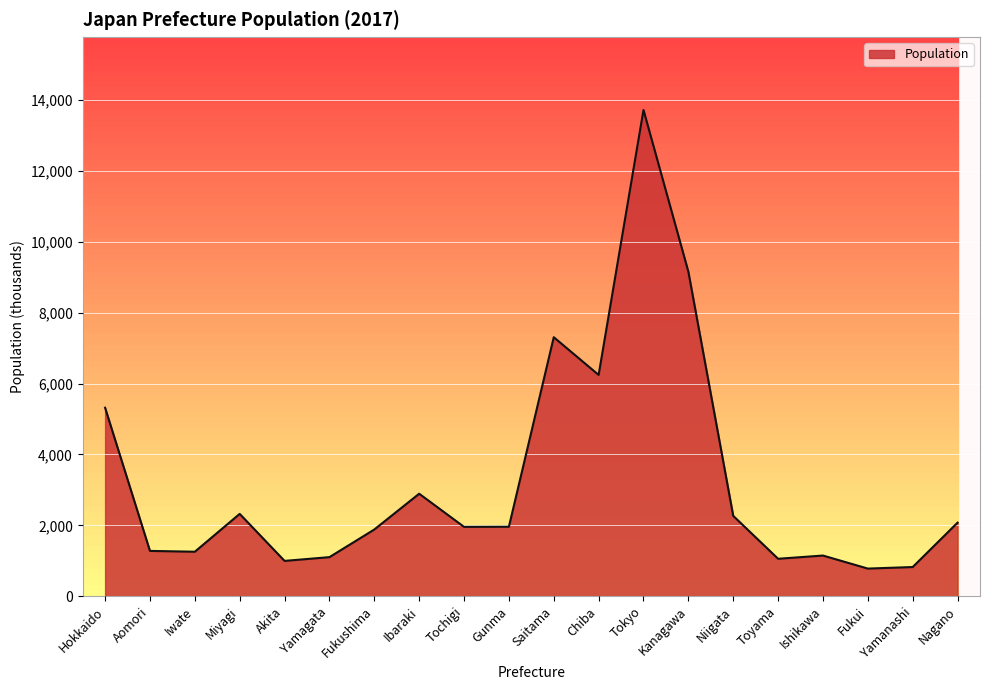

Does the chart display data point markers on the line(s)?

No